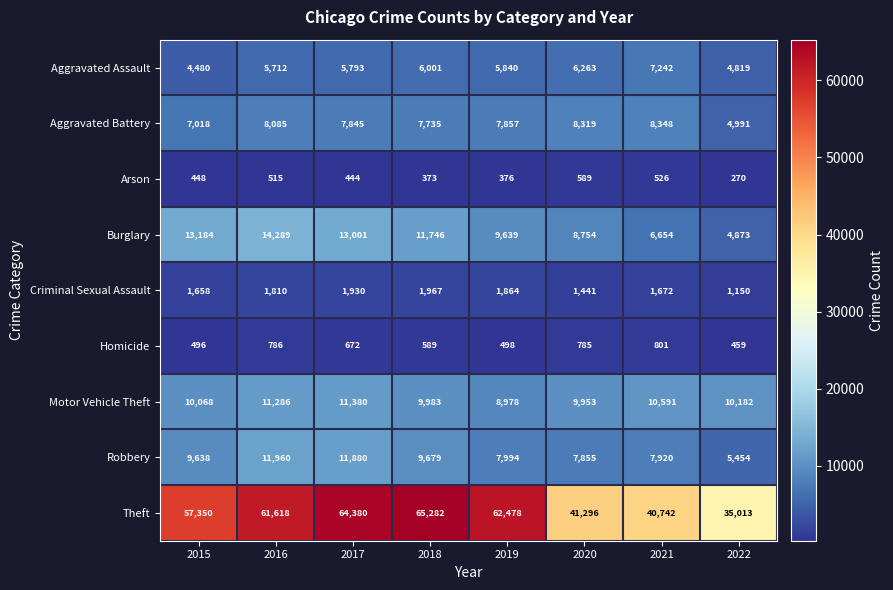

At which category does the chart reach its minimum across all series?

2022